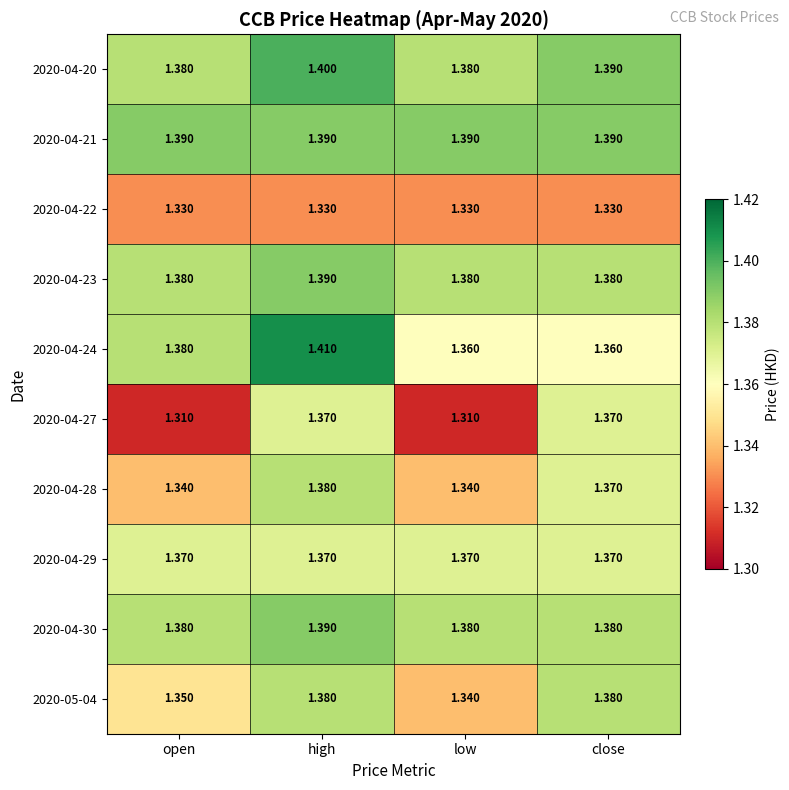

What is the difference between the highest and lowest values at open?

0.1